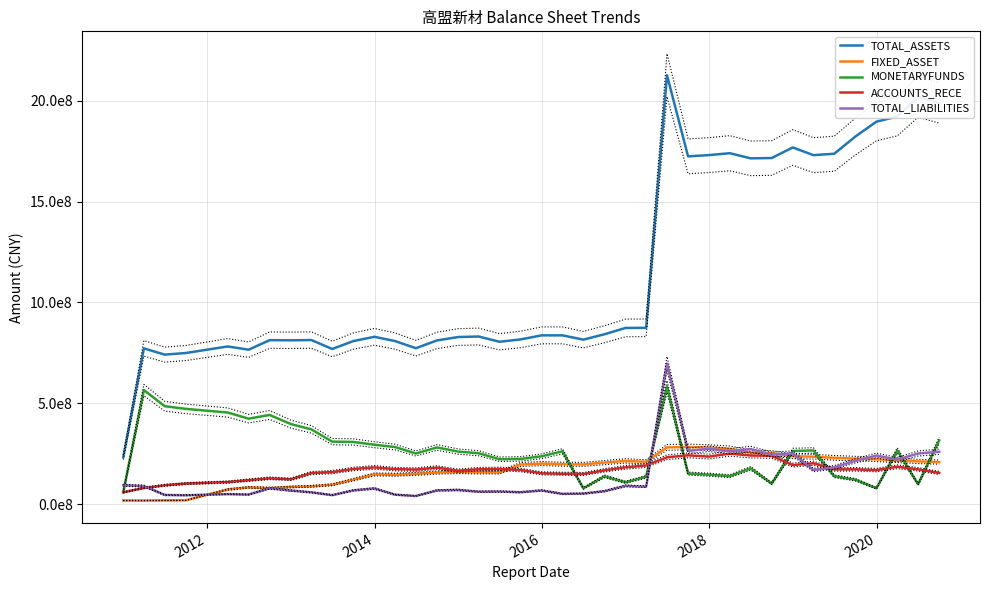

Which series has the largest range (max minus min)?

TOTAL_ASSETS